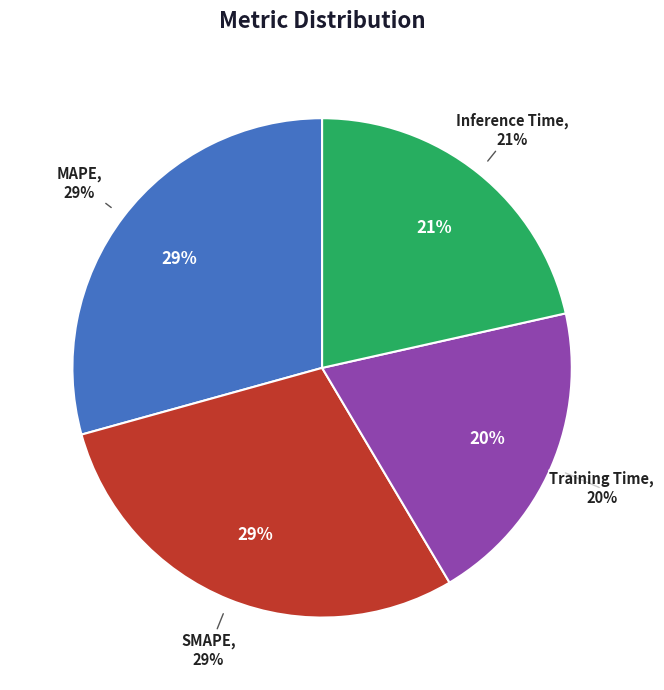

Do Training Time and Inference Time together represent more than half of the pie?

No